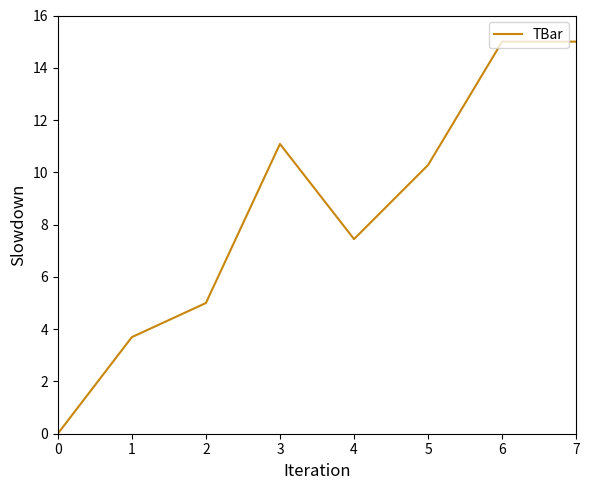

True or false: the data shows 4.6 at 3.

False